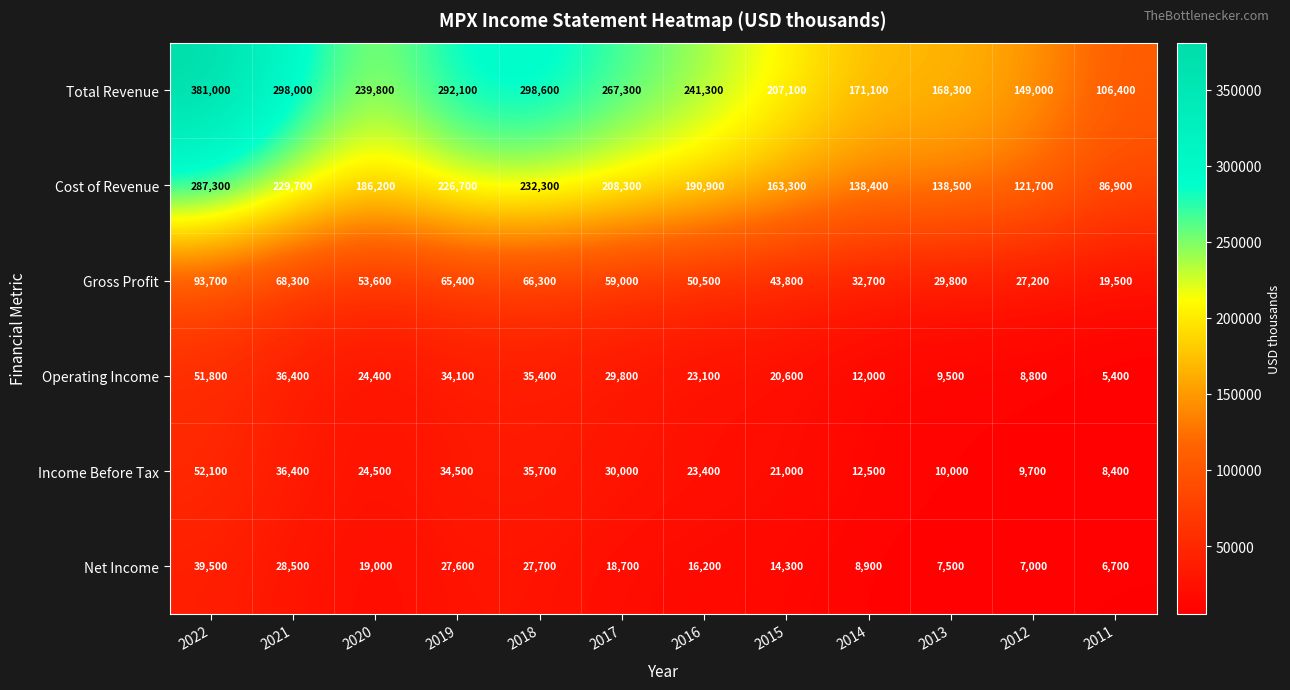

At which label is Operating Income closest to 28600?

2017